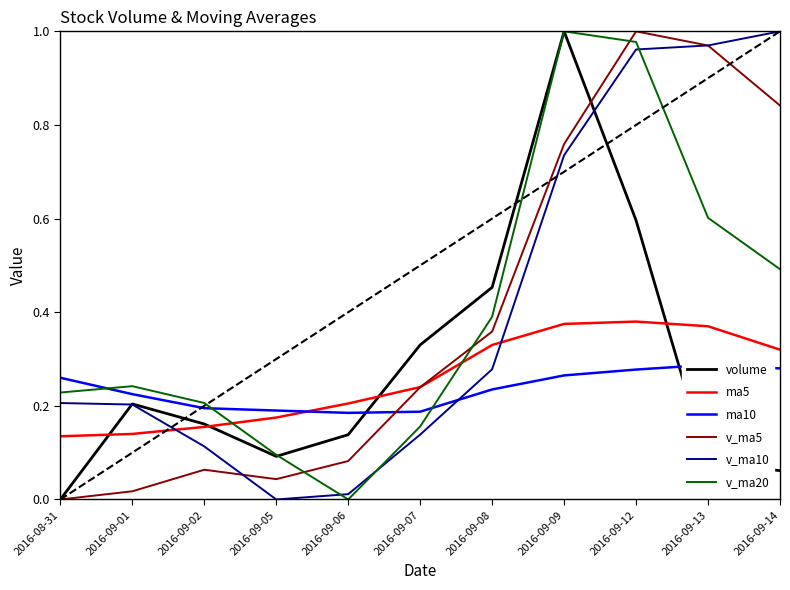

True or false: v_ma10 and ma10 cross at least once.

True